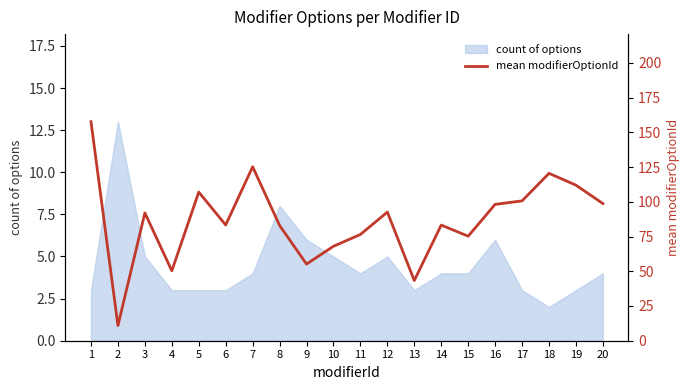

How many values exceed 92?

9